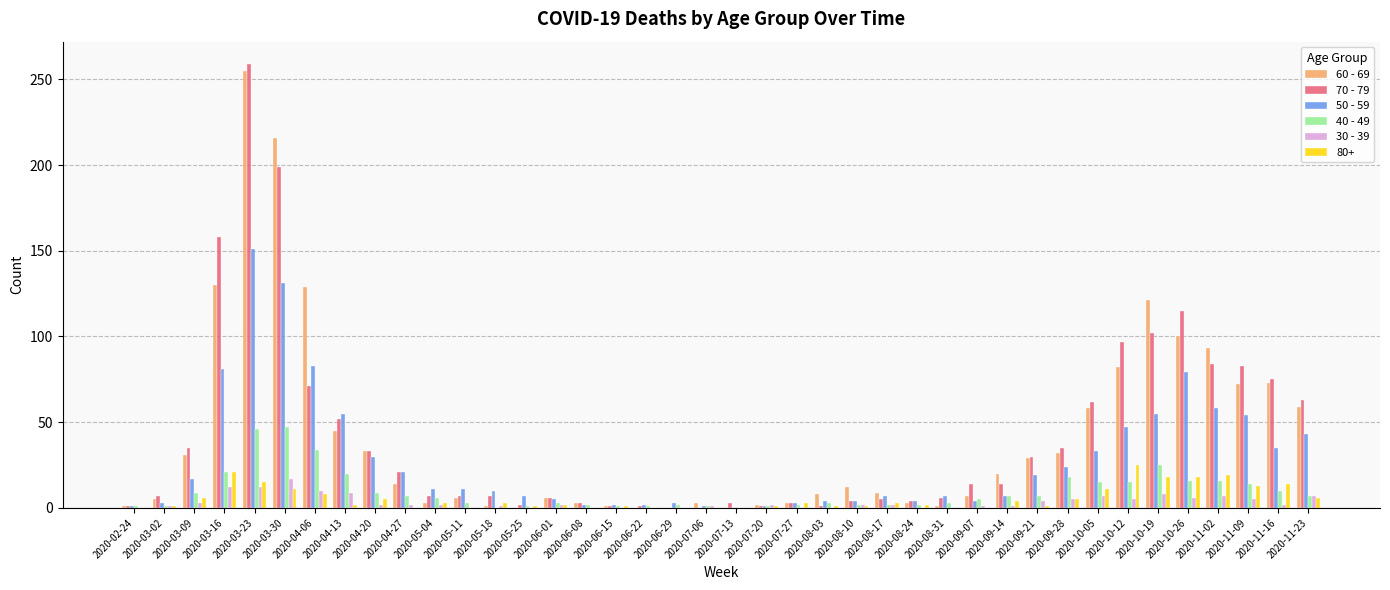

The 40 - 49 series shows 14 at 2020-11-09. True or false?

True